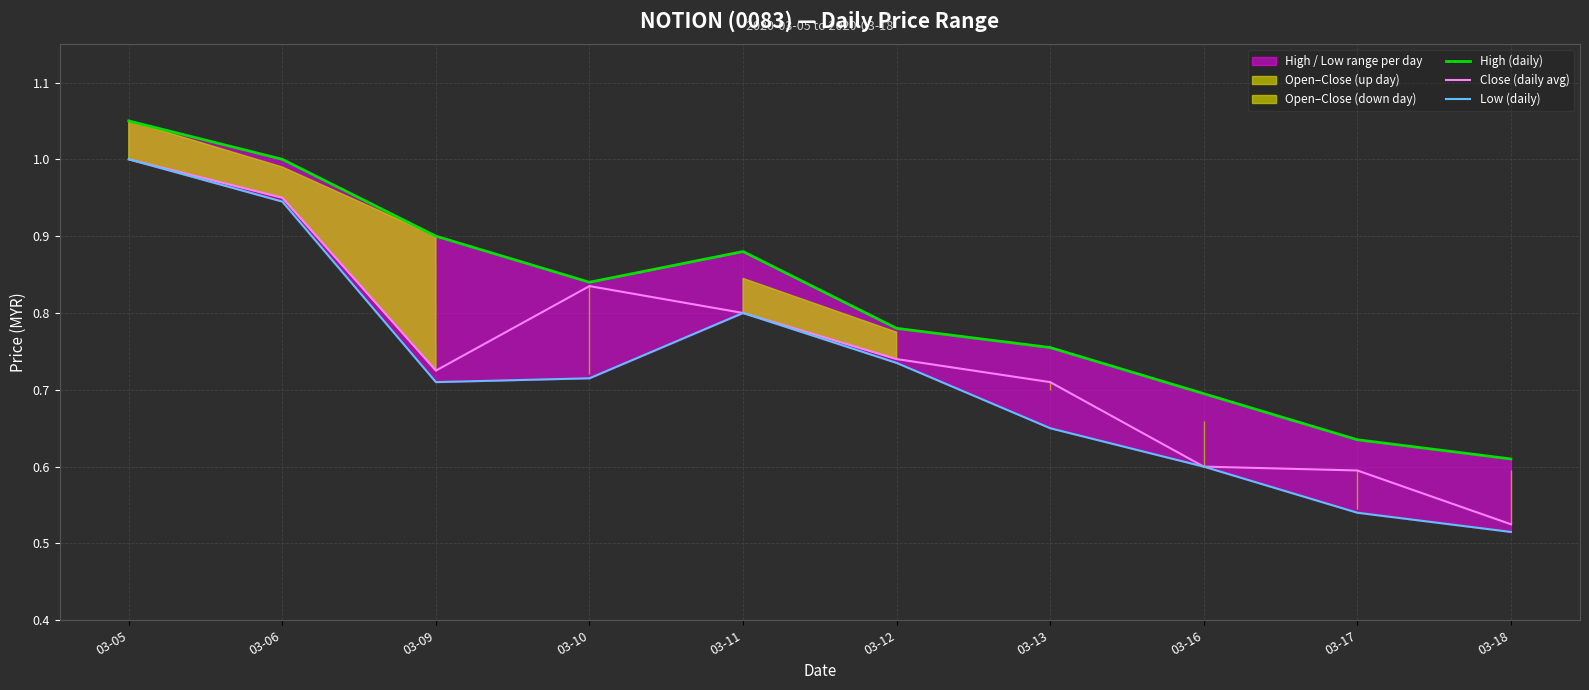

True or false: Low (daily) and Close (daily avg) intersect in this chart.

False